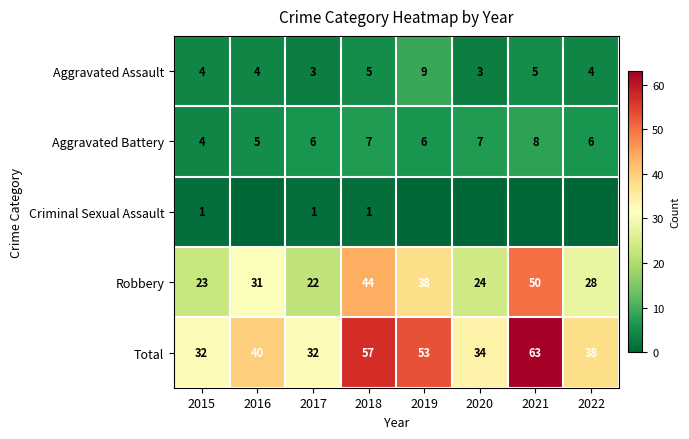

Count the Aggravated Assault values in the range 4 to 5.

5